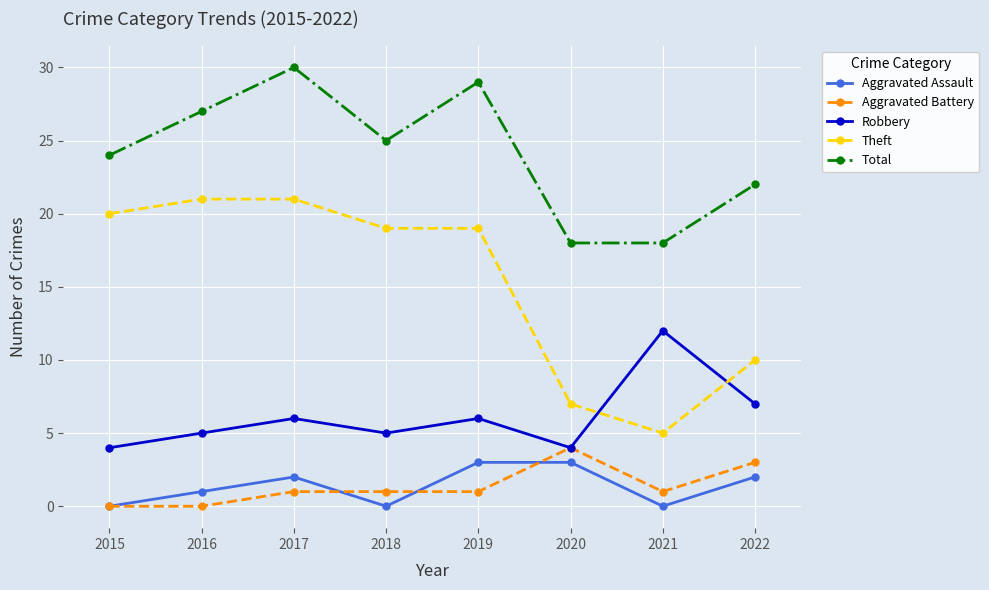

What is the spread (max minus min) of values at 2021?

18